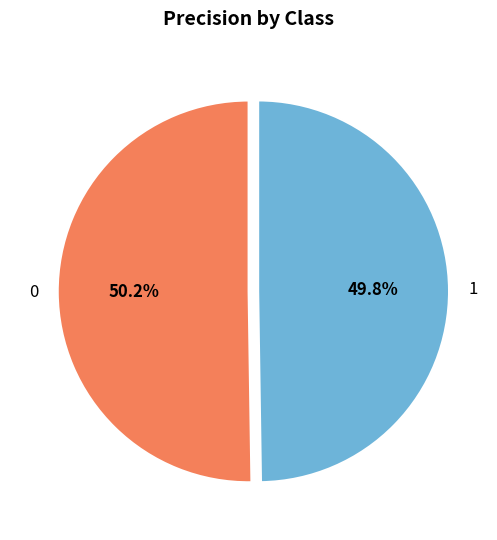

Does any single category account for the majority?

Yes